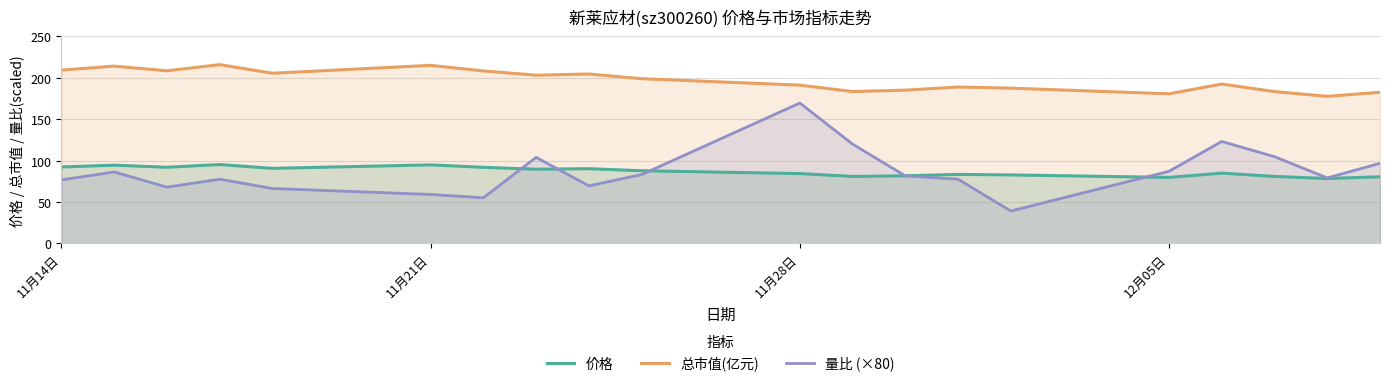

What is the approximate value of 价格 at 11月21日?

95.0